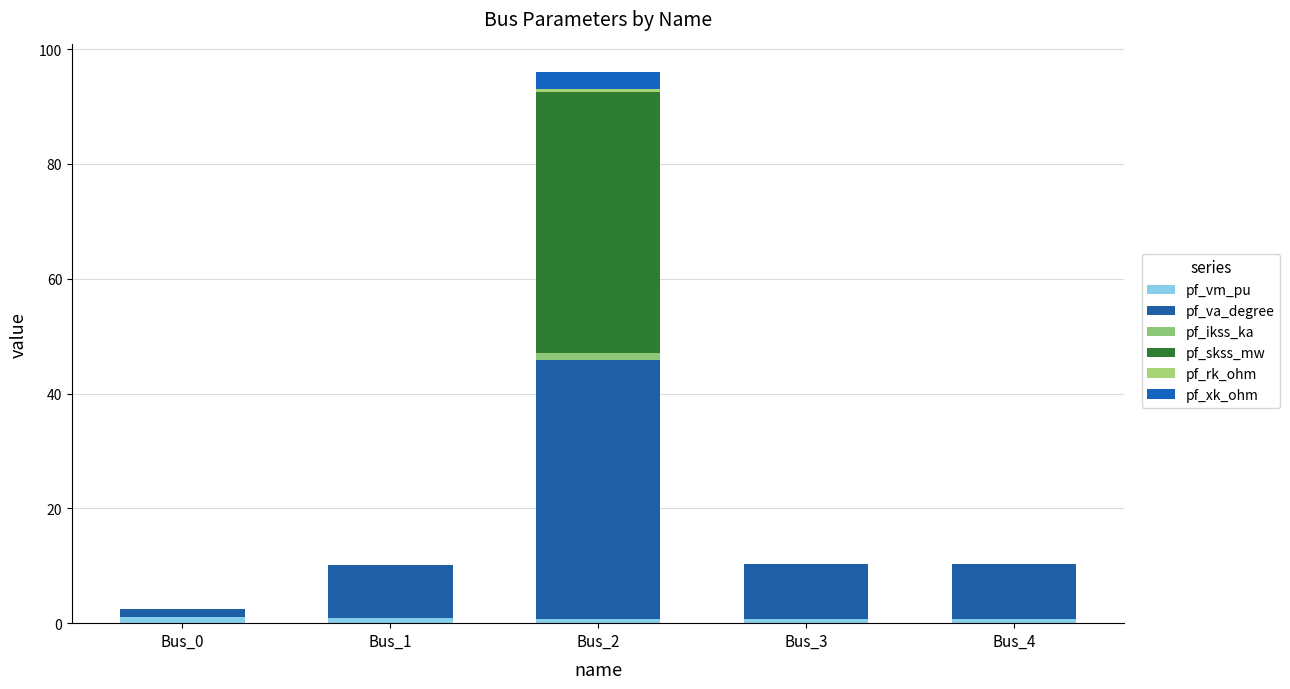

Count the number of categories in the chart.

5